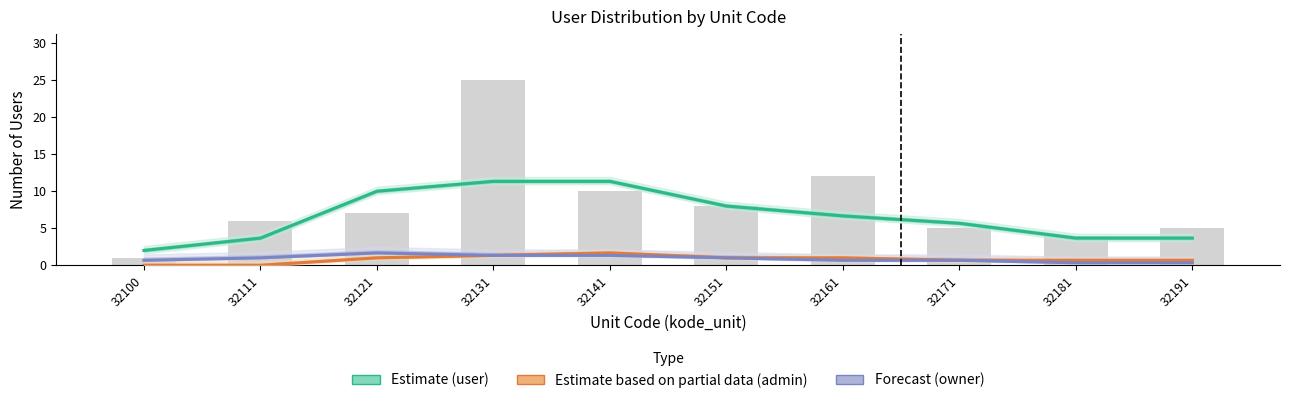

The value of Estimate based on partial data (admin) at 32181 is 0.7. True or false?

True